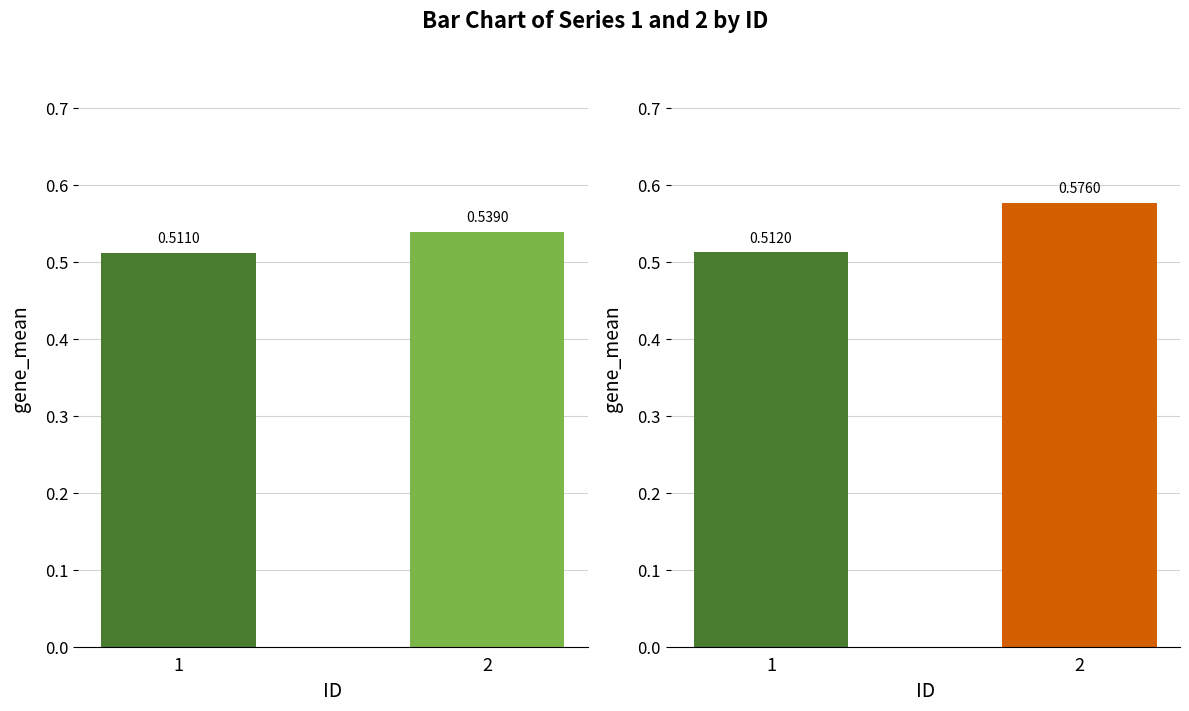

The 2 series shows 0.6 at 2. True or false?

True